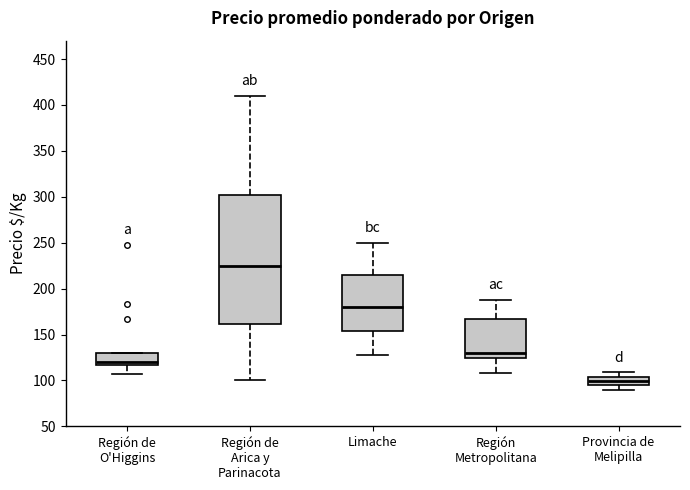

Which box has the lowest median line?

Provincia de Melipilla